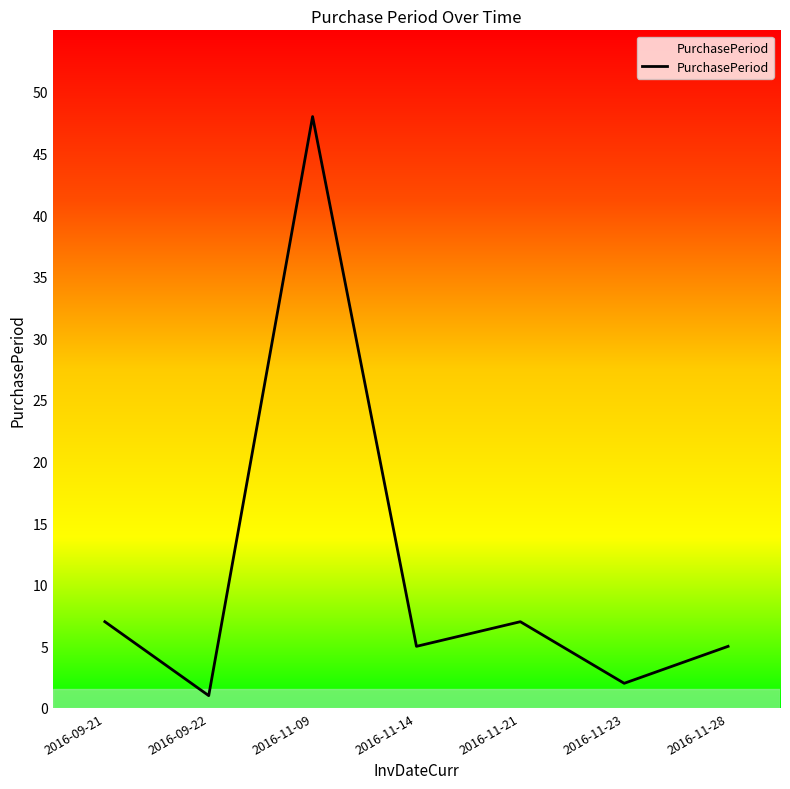

Which label corresponds to the largest value in the chart?

2016-11-09